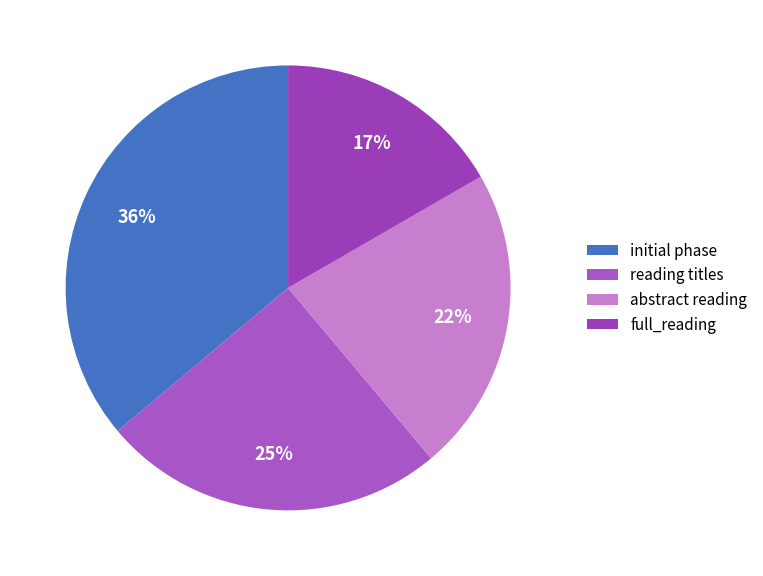

What percentage do full_reading and initial phase together represent?

52.8%